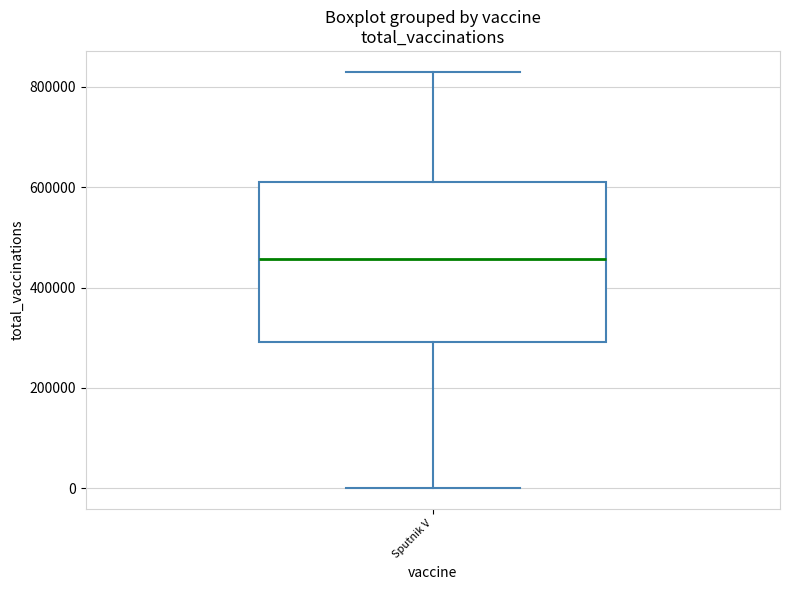

Where does the upper whisker of the box for Sputnik V end on the y-axis? The values are not printed on the chart, so give them approximately, as read against the axis.

820000